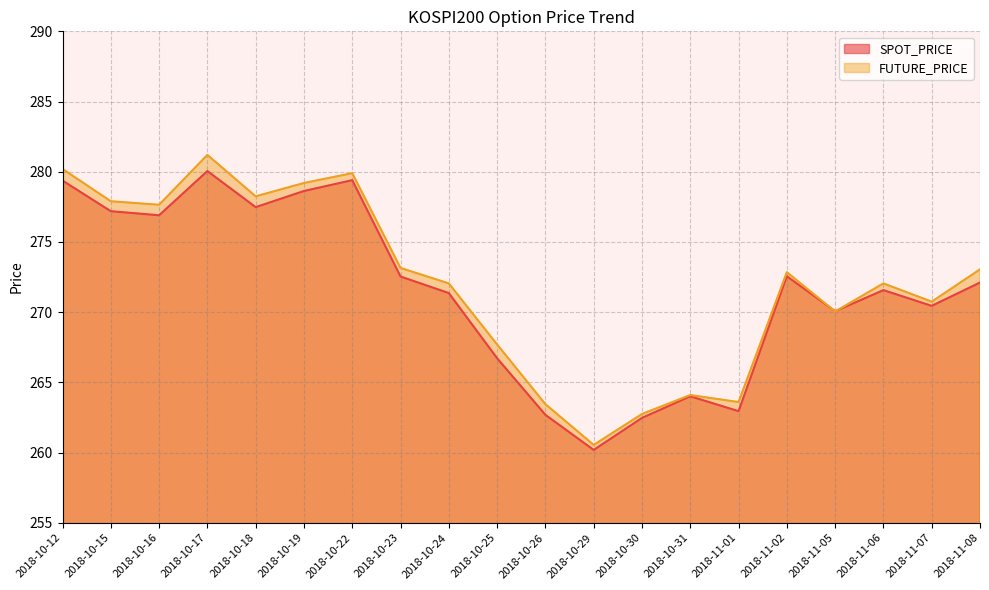

Rank the series by their average value, from lowest to highest.

SPOT_PRICE, FUTURE_PRICE